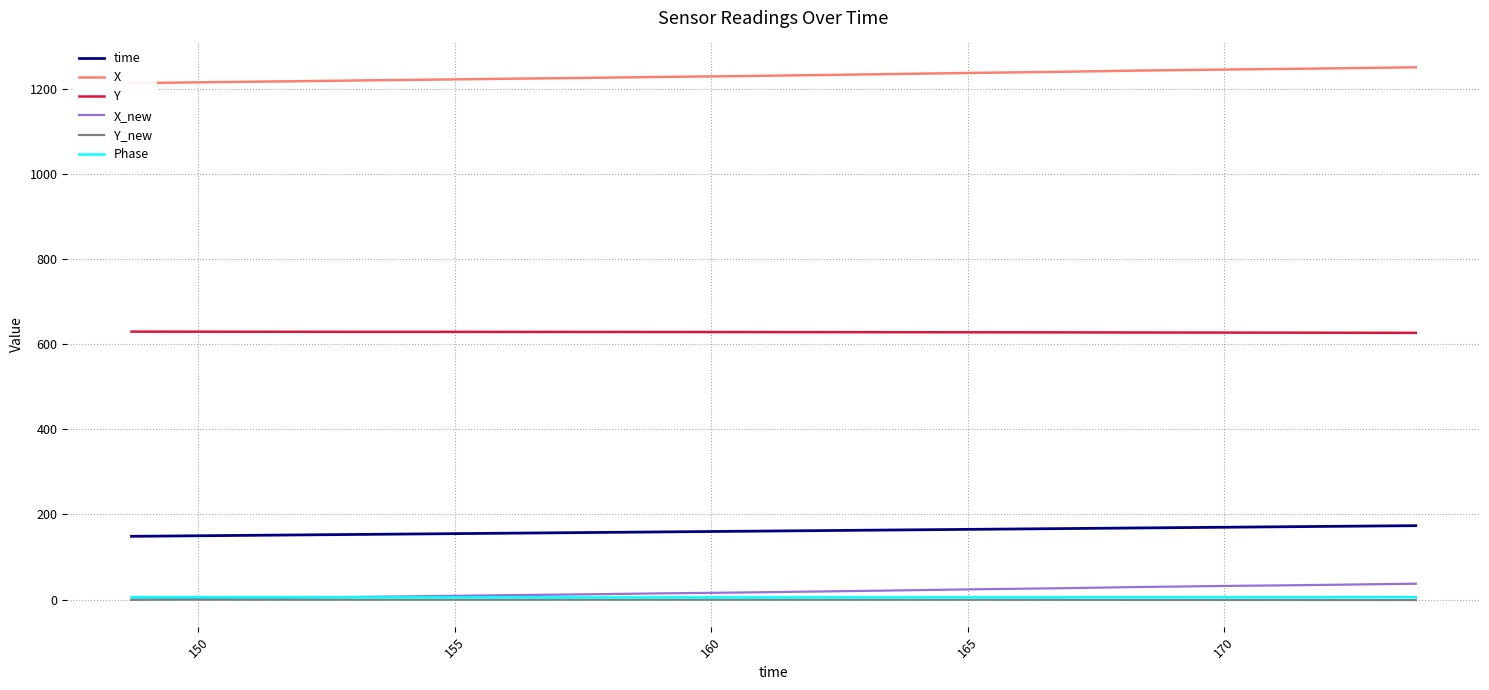

Reading left to right, what are all the values shown in this chart?

time: 148.7	149.6	150.0	150.7	151.2	152.0	152.7	153.4	154.0	154.6	155.1	155.7	156.5	157.1	157.8	158.2	158.9	159.2	160.6	160.9	161.5	162.3	162.8	163.3	164.0	165.1	165.2	166.3	166.8	167.1	168.3	168.8	169.3	169.8	170.4	171.0	171.9	172.6	173.5	173.7
X: 1212.8	1214.2	1214.8	1215.7	1216.5	1217.5	1218.4	1219.6	1220.2	1221.2	1221.9	1222.8	1223.9	1224.6	1225.5	1226.2	1227.4	1227.7	1229.5	1230.0	1230.9	1232.2	1233.0	1233.9	1235.0	1236.9	1237.1	1238.8	1239.5	1240.0	1242.4	1243.0	1243.8	1244.6	1245.4	1246.0	1247.2	1248.3	1249.8	1250.1
Y: 629.4	629.3	629.2	629.1	629.1	629.0	629.0	628.9	628.9	628.9	628.8	628.8	628.7	628.7	628.6	628.6	628.5	628.5	628.4	628.3	628.2	628.2	628.1	628.0	628.0	627.9	627.8	627.7	627.6	627.6	627.3	627.3	627.2	627.1	627.1	627.0	626.8	626.7	626.6	626.5
X_new: 0.0	1.4	2.1	3.0	3.7	4.7	5.6	6.9	7.5	8.4	9.1	10.0	11.1	11.9	12.8	13.5	14.6	14.9	16.8	17.2	18.2	19.5	20.3	21.2	22.3	24.2	24.4	26.0	26.8	27.2	29.7	30.3	31.1	31.9	32.7	33.3	34.5	35.6	37.1	37.4
Y_new: 0.0	-0.0	-0.0	-0.1	-0.1	-0.1	-0.1	-0.1	-0.1	-0.1	-0.1	-0.1	-0.1	-0.1	-0.1	-0.1	-0.1	-0.1	-0.2	-0.2	-0.2	-0.2	-0.2	-0.3	-0.3	-0.3	-0.3	-0.4	-0.4	-0.4	-0.6	-0.6	-0.6	-0.6	-0.7	-0.7	-0.8	-0.9	-0.9	-0.9
Phase: 5.7	5.7	5.7	5.7	5.7	5.6	5.5	5.5	5.5	5.4	5.4	5.4	5.4	5.3	5.3	5.3	5.4	5.3	5.3	5.3	5.2	5.3	5.4	5.3	5.4	5.4	5.4	5.4	5.4	5.5	5.5	5.5	5.5	5.5	5.5	5.5	5.6	5.7	5.7	5.7